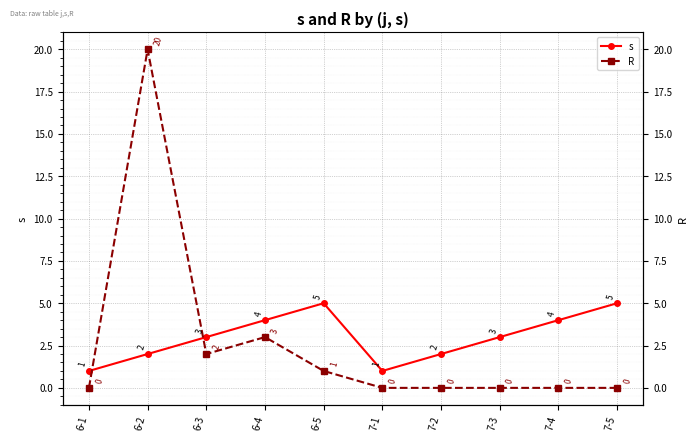

What is the highest value of the R series?

20